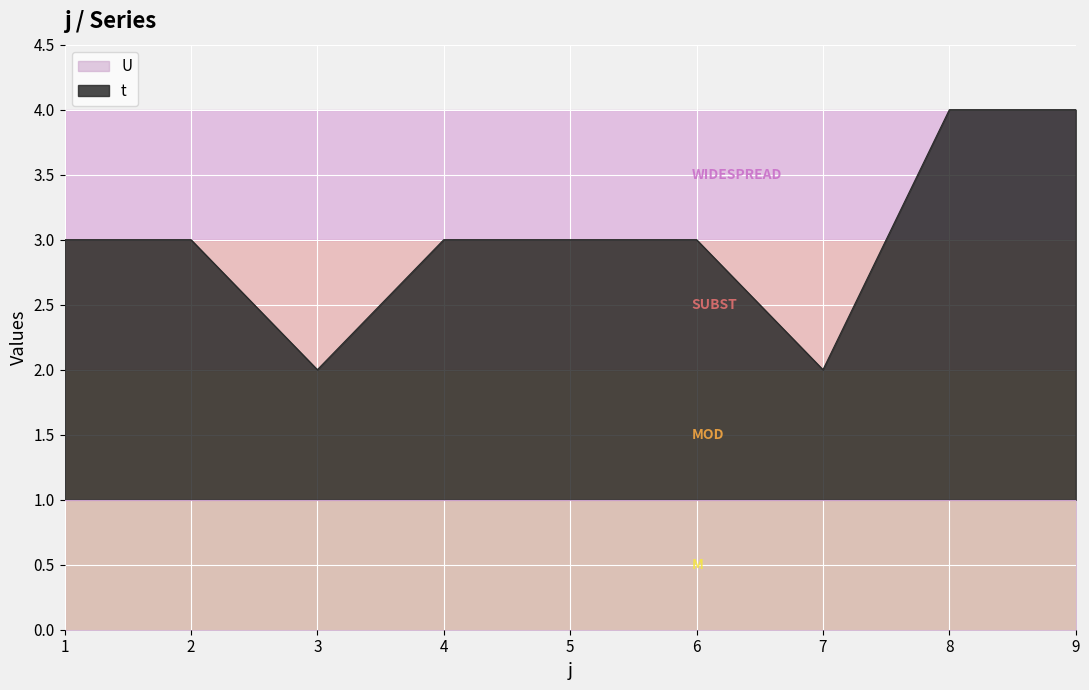

Where is the data nearest to the value 3?

1